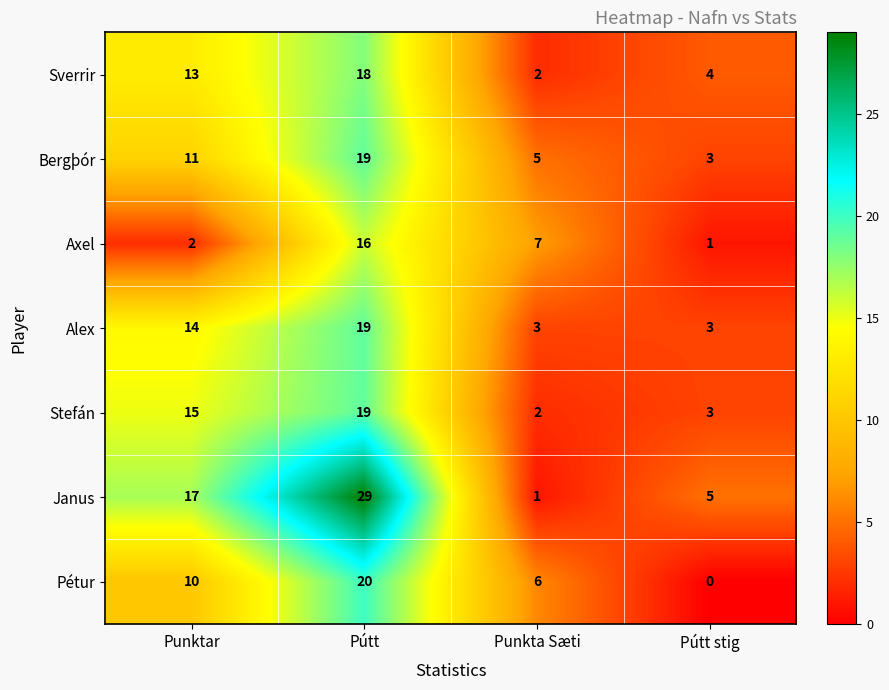

List the labels in order of Axel value, smallest first.

Pútt stig, Punktar, Punkta Sæti, Pútt